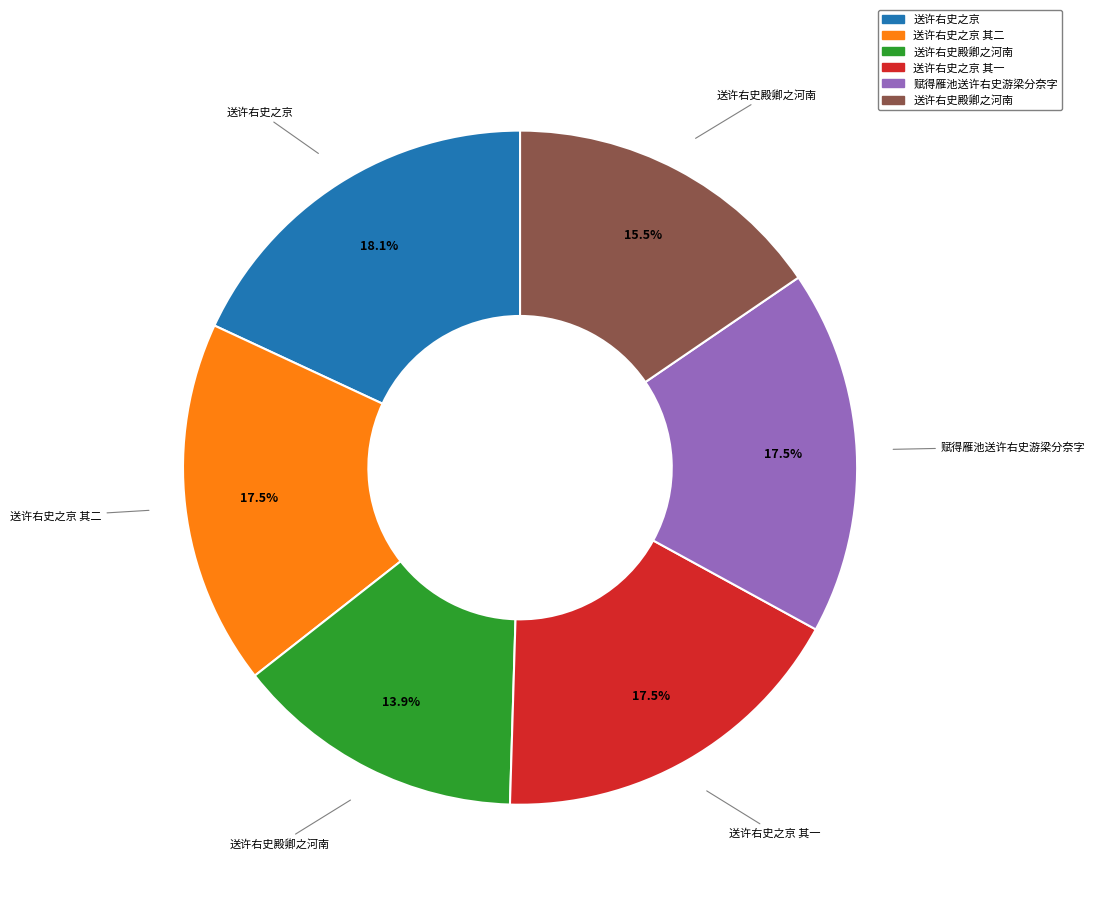

Is there a majority slice in this chart?

No